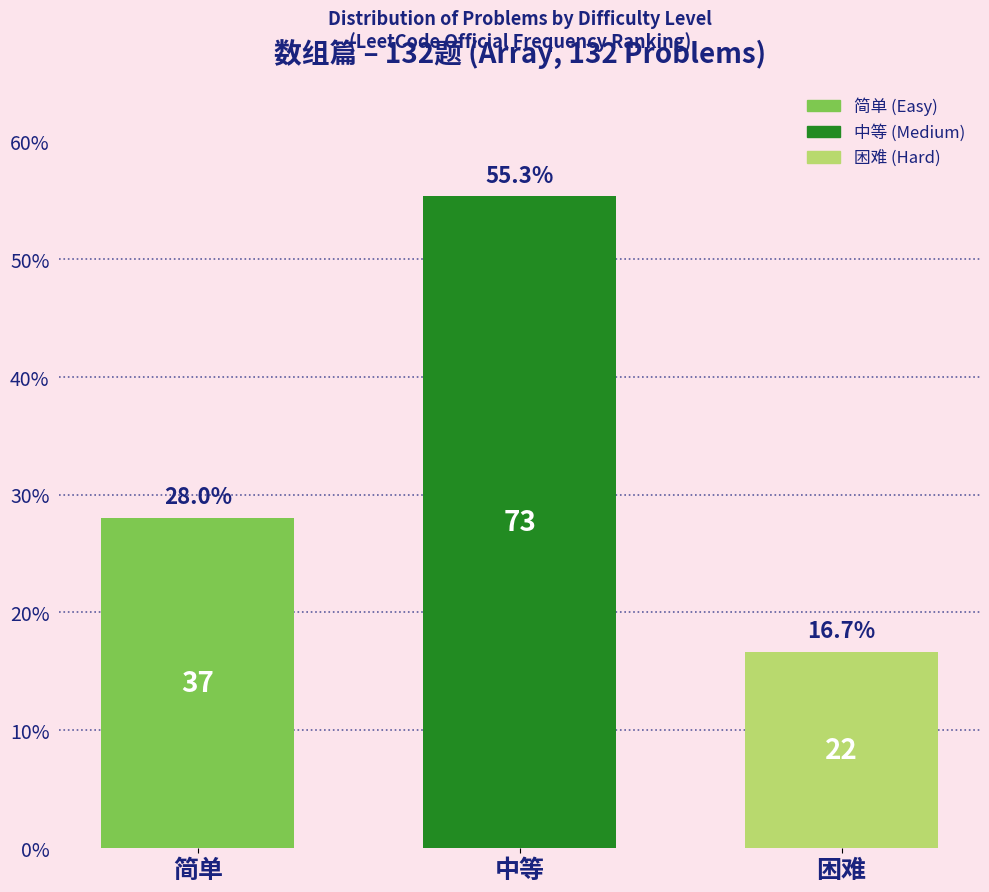

Reading left to right, extract all data points from this chart.

简单=28.0	中等=55.3	困难=16.7